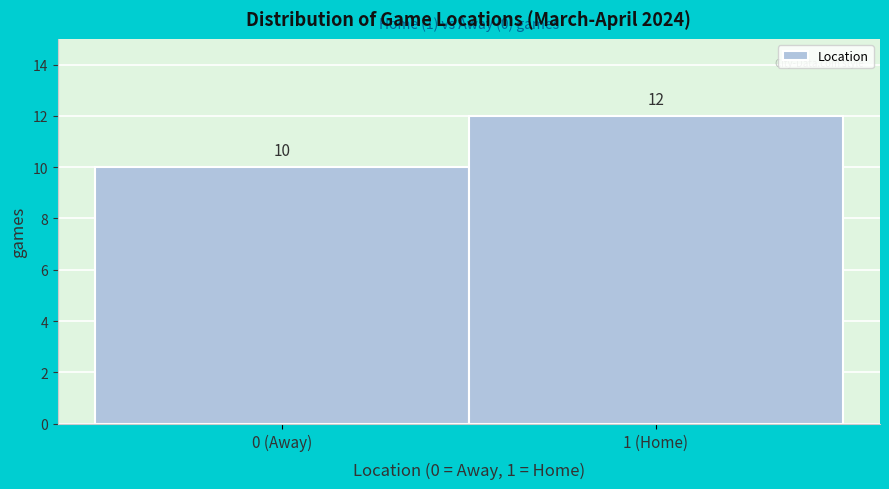

Reading right to left, what are all the values shown in this chart?

12	10